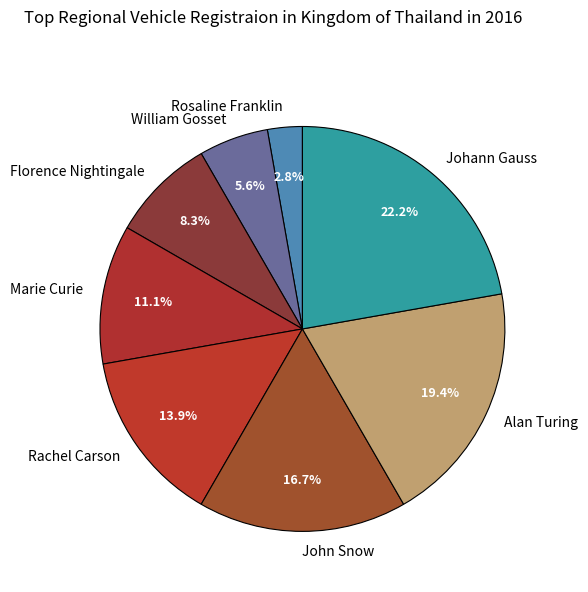

Which category has the biggest portion of the pie?

Johann Gauss